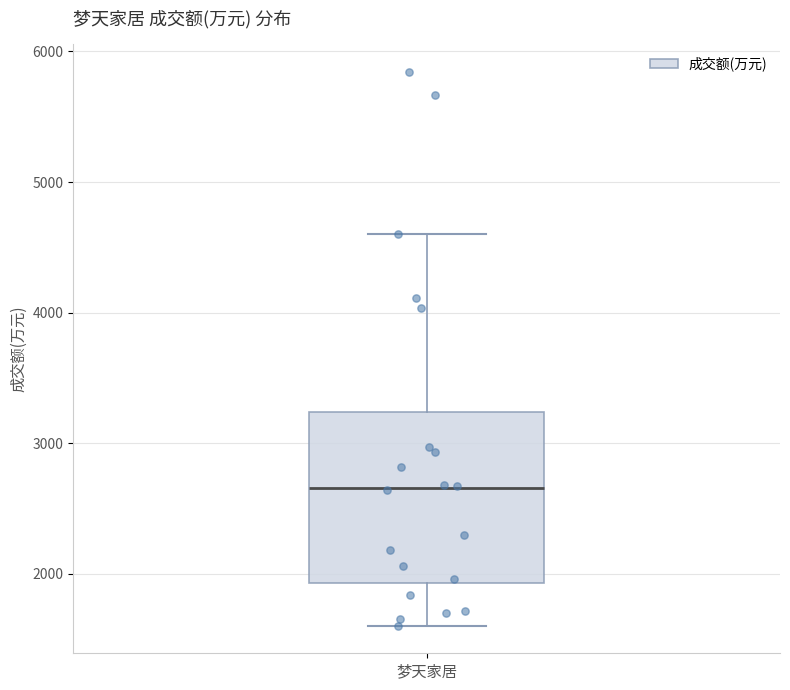

Where is the lower edge of the box for 梦天家居 on the y-axis? The values are not printed on the chart, so give them approximately, as read against the axis.

1900